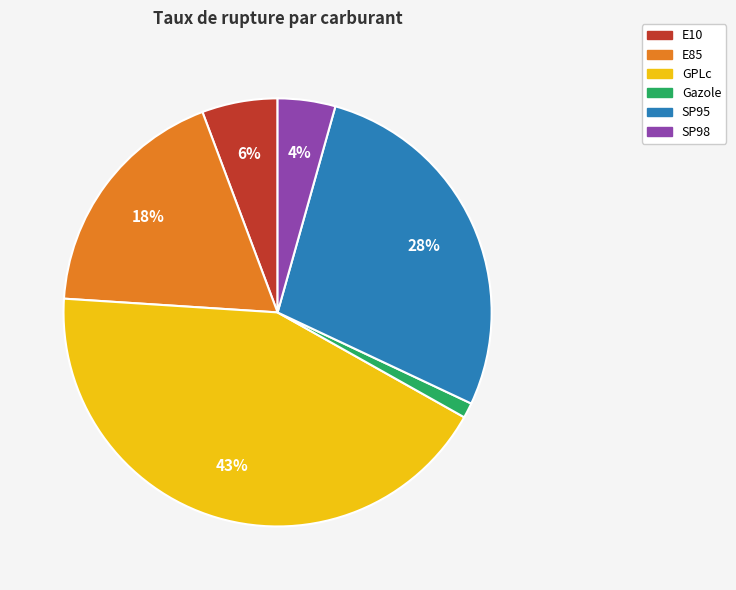

True or false: SP98 accounts for 4% of the total.

True